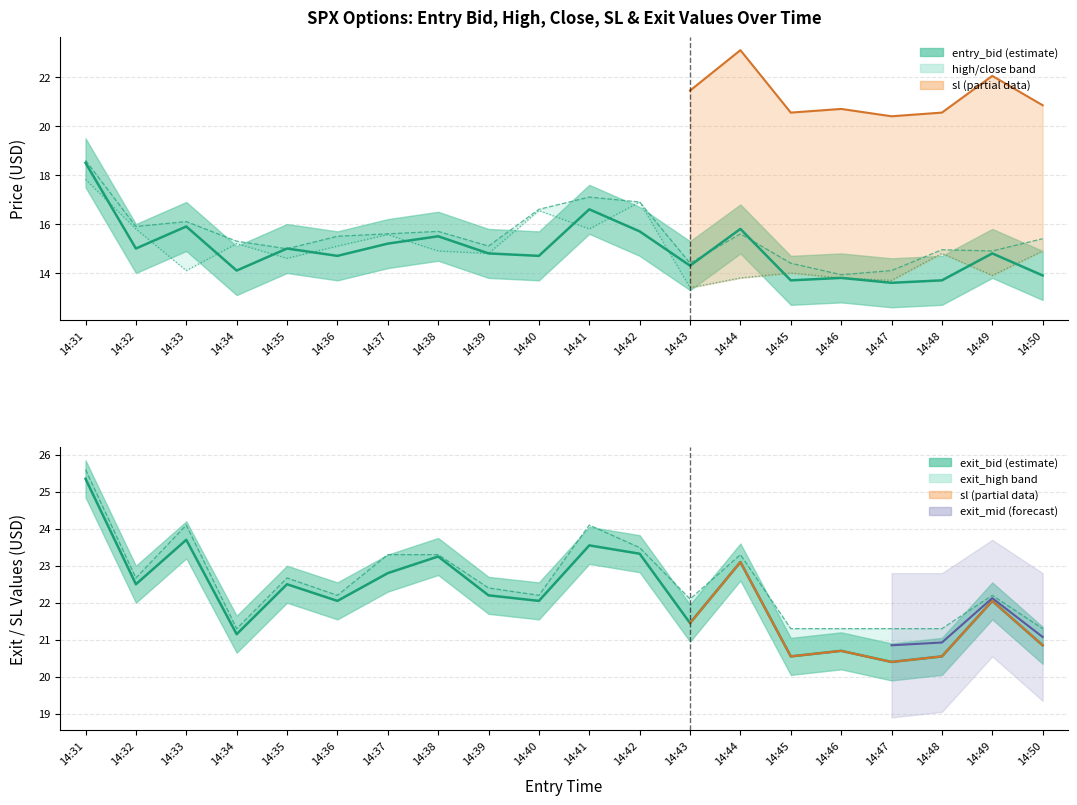

Is the value of sl at 14:50 greater than the value of entry_bid at 14:48?

Yes